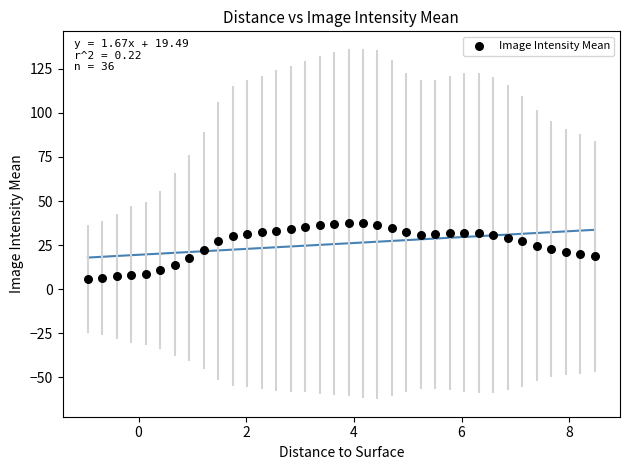

What is the range of X values (max minus min)?

9.4